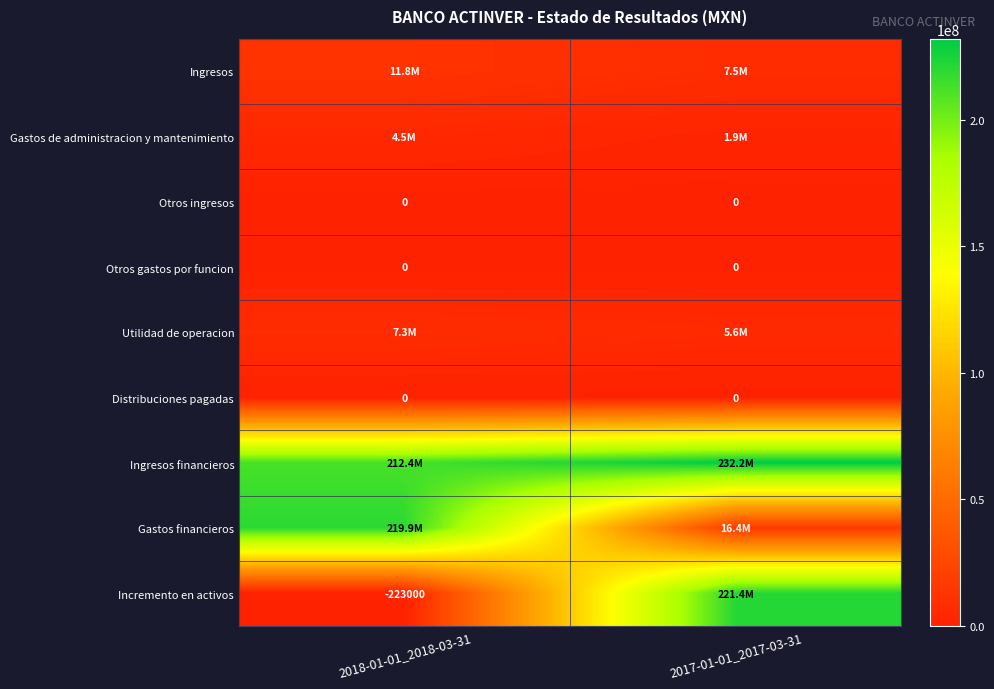

At how many categories does at least one series exceed 12477530?

2